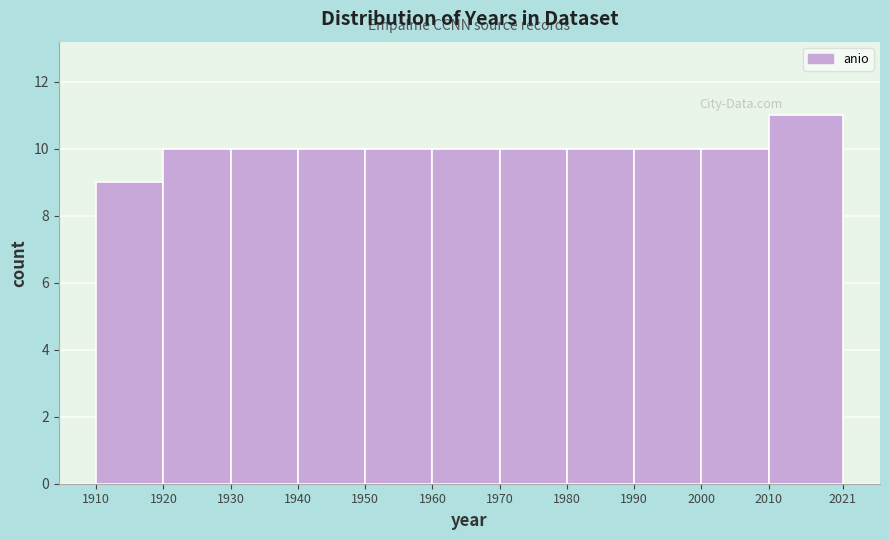

Which range on the x-axis has the tallest bar?

2010 to 2021